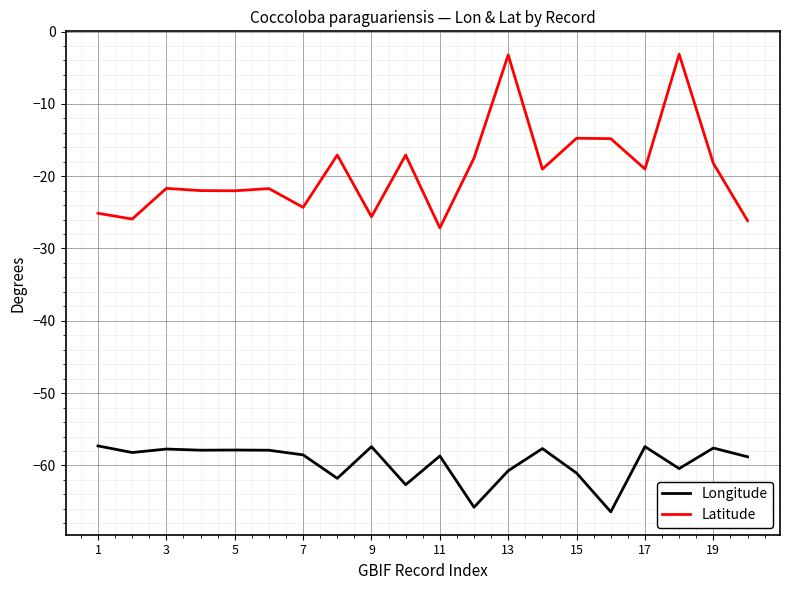

What are all the series names shown in the legend?

Longitude, Latitude